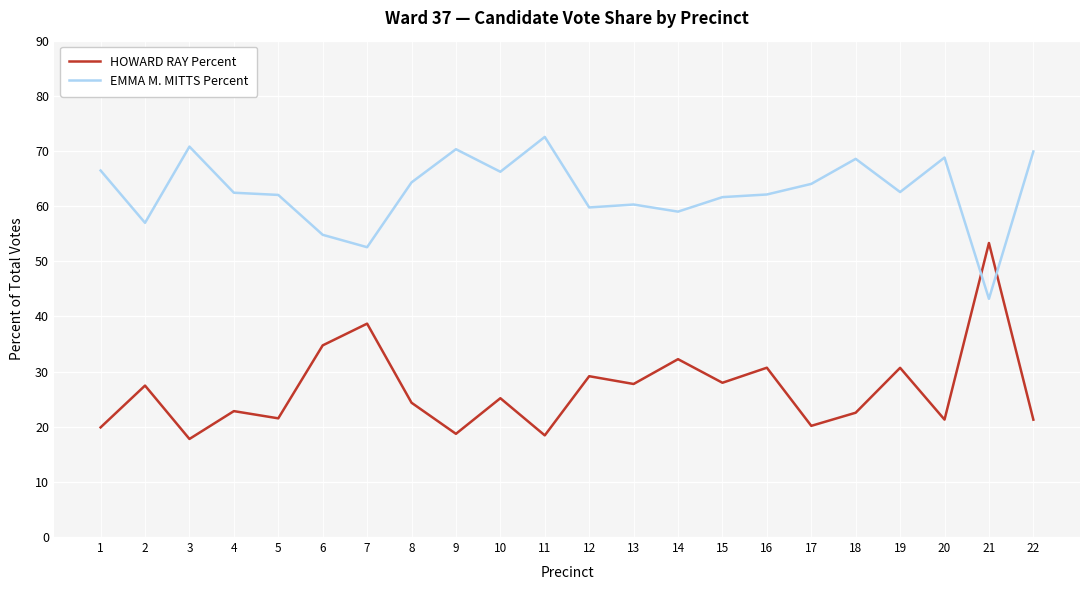

What is the sum of the EMMA M. MITTS Percent values at 21 and 13?

103.5